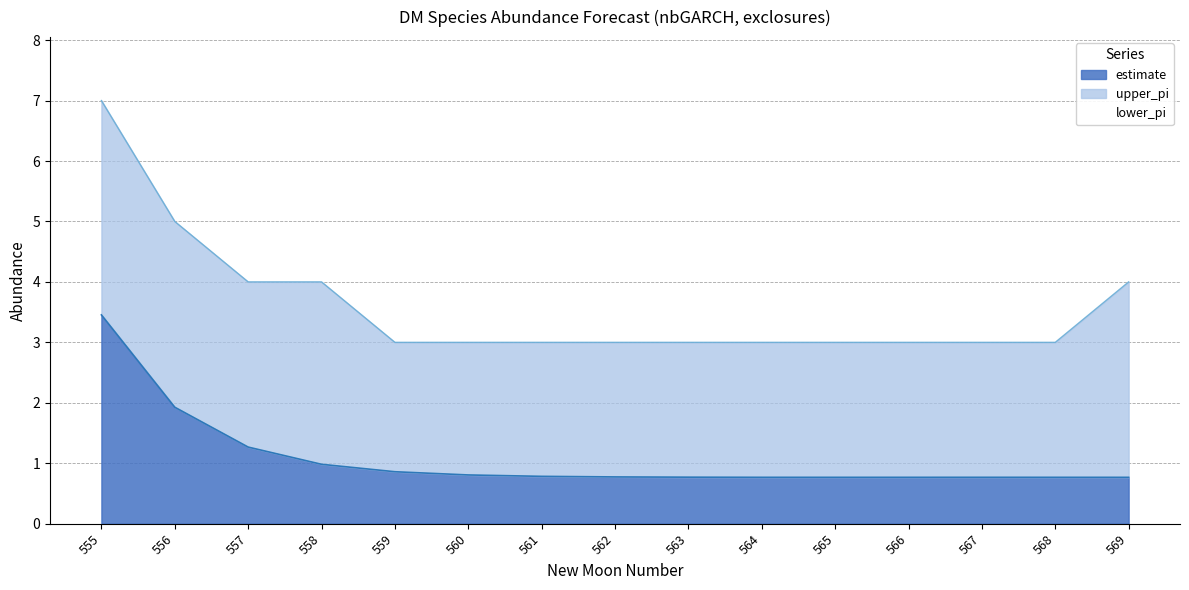

At how many categories does at least one series exceed 3?

5